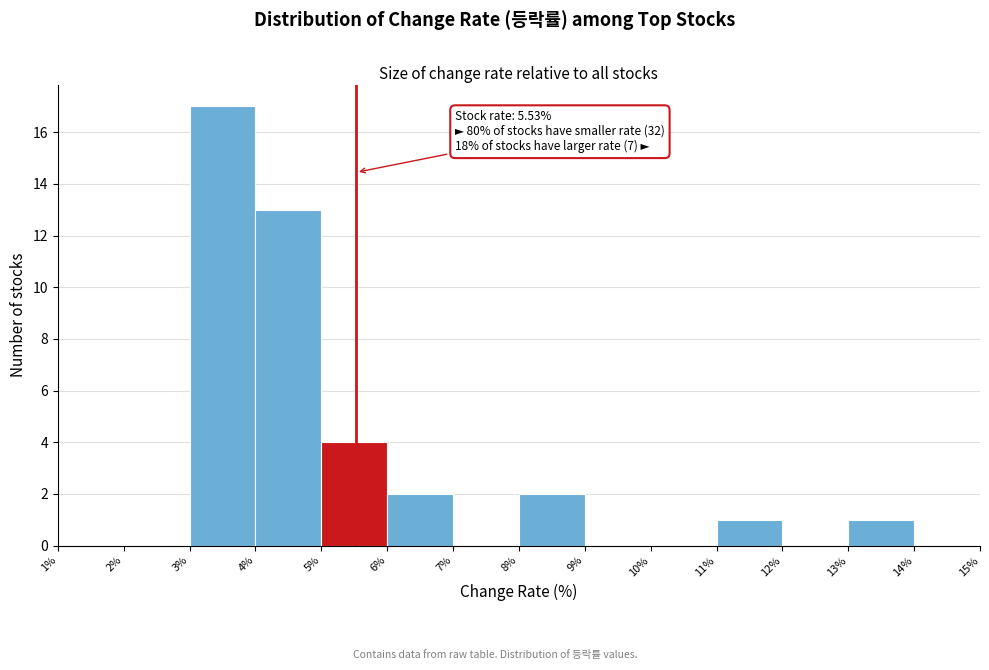

Over which range of the x-axis is the bar tallest?

3% to 4%